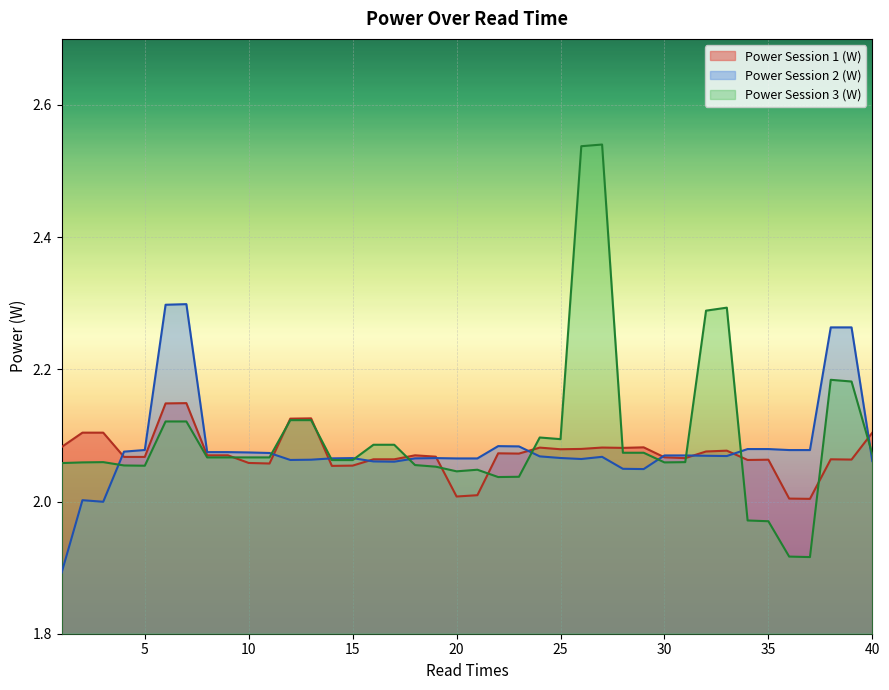

How many times do Power Session 1 (W) and Power Session 2 (W) cross each other?

10